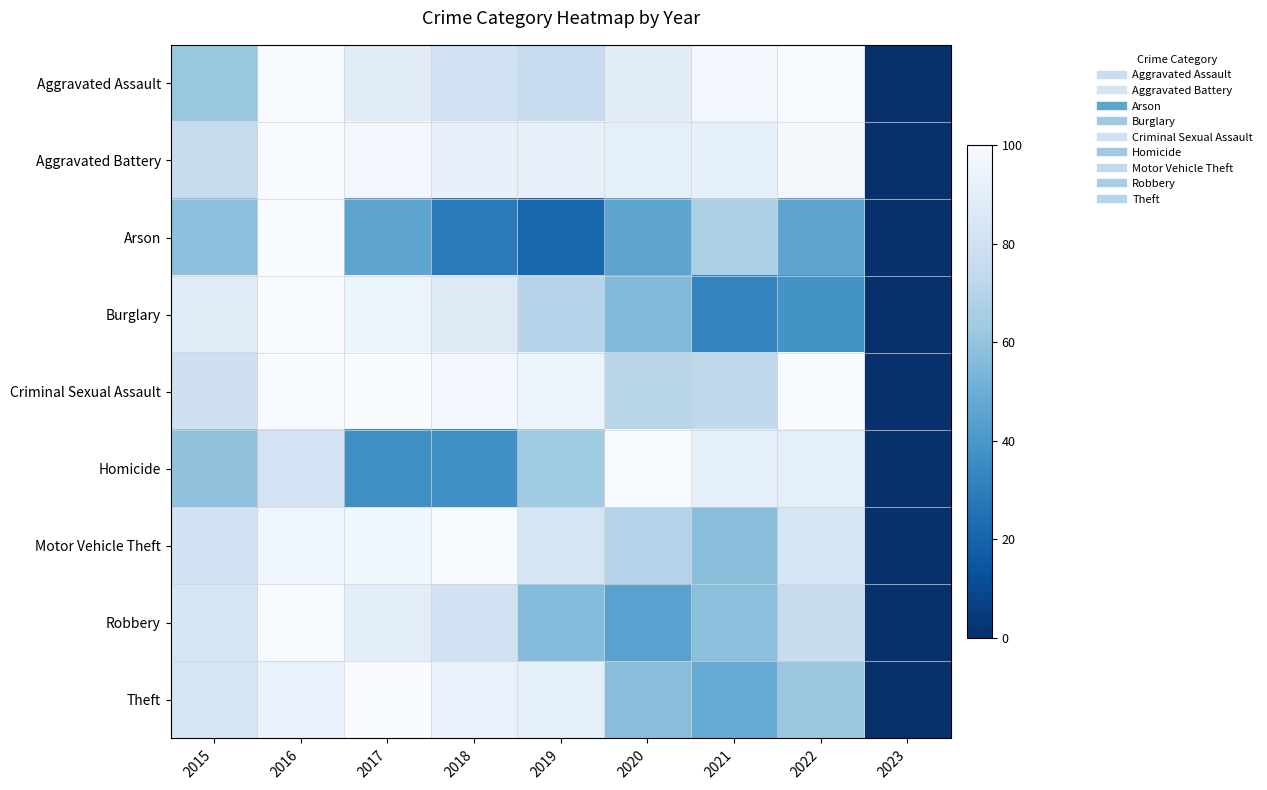

How many series are shown in this chart?

9